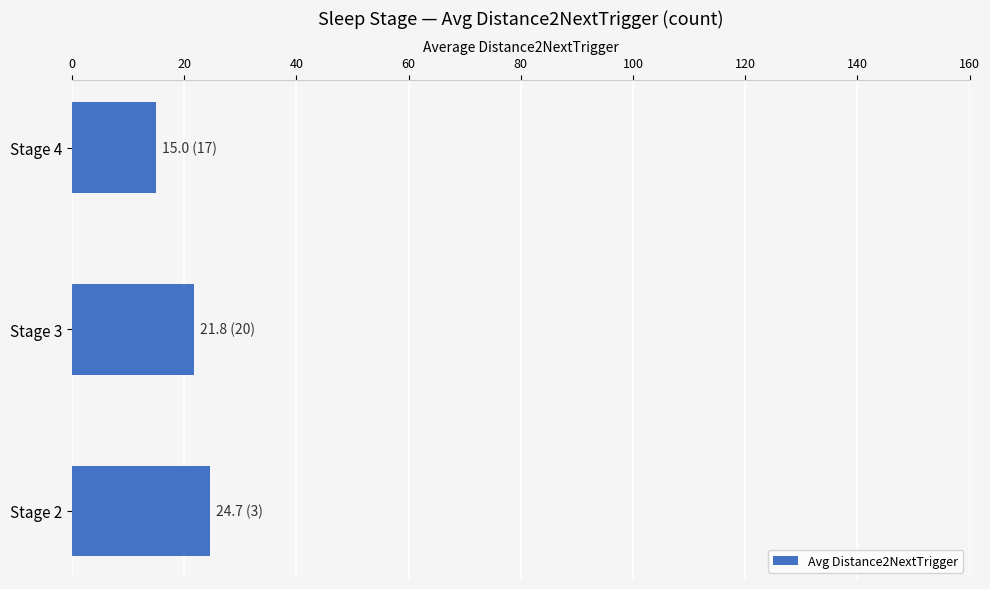

List the labels in order of value, smallest first.

Stage 4, Stage 3, Stage 2